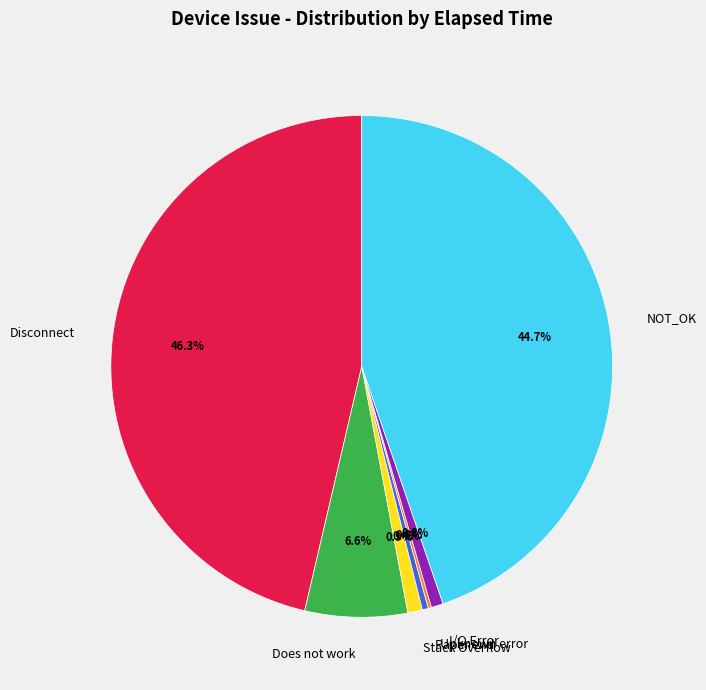

Combined, what portion of the pie is Stack Overflow and Paper end?

1.3%